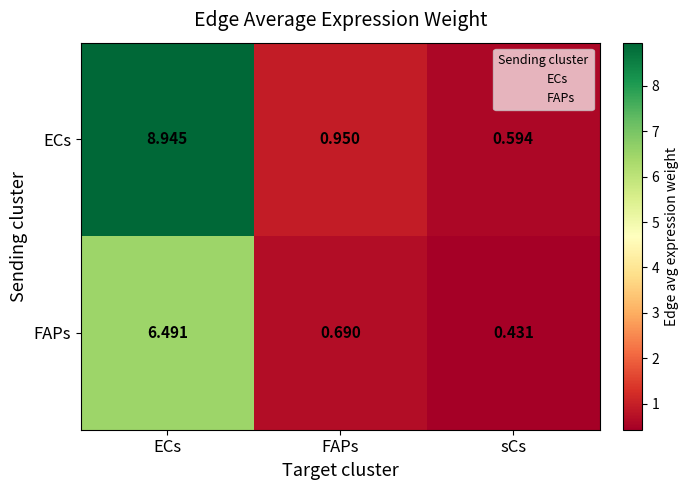

Rank the categories by ECs value from lowest to highest.

sCs, FAPs, ECs